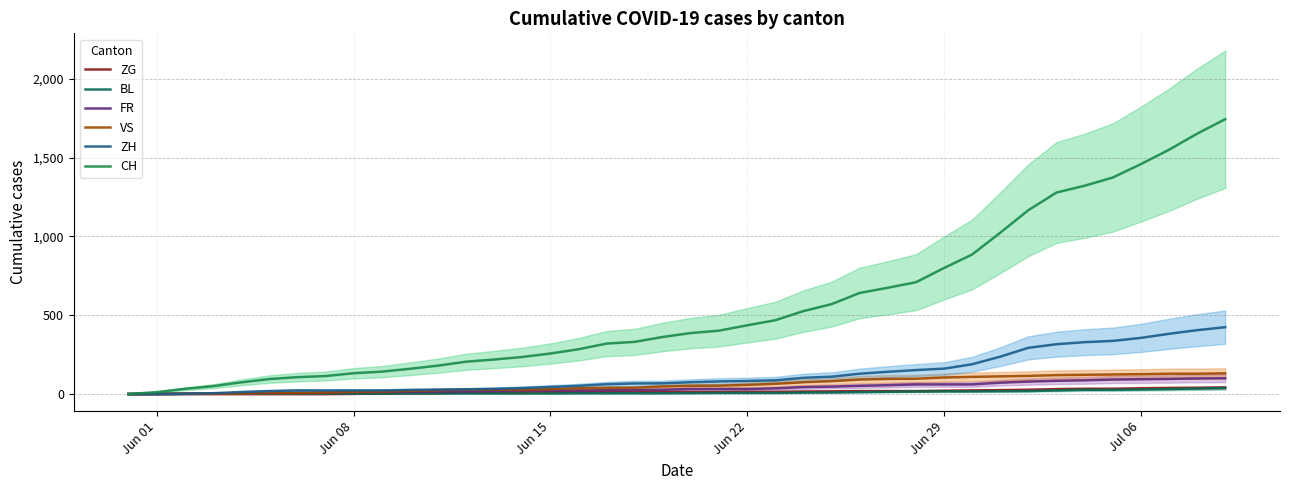

How many data points in ZH are above 75?

19